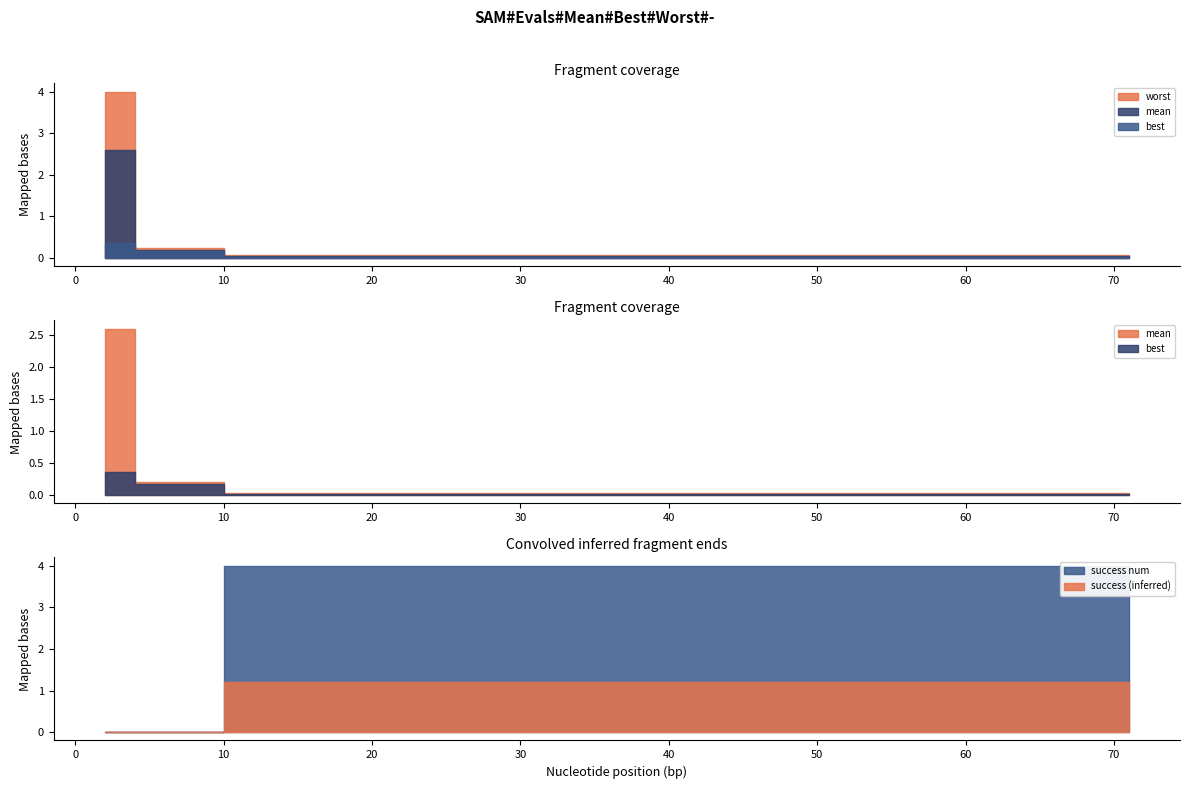

Which category has the highest value across all series?

39